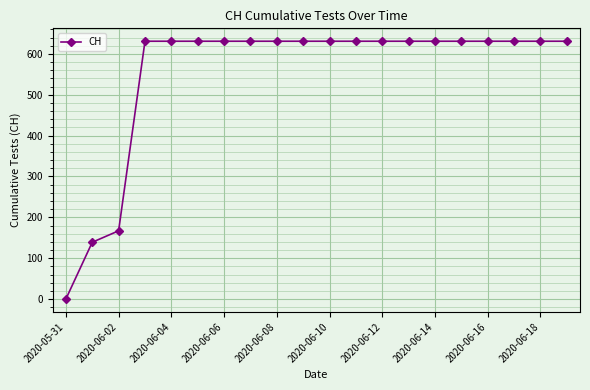

What is the average value?

552